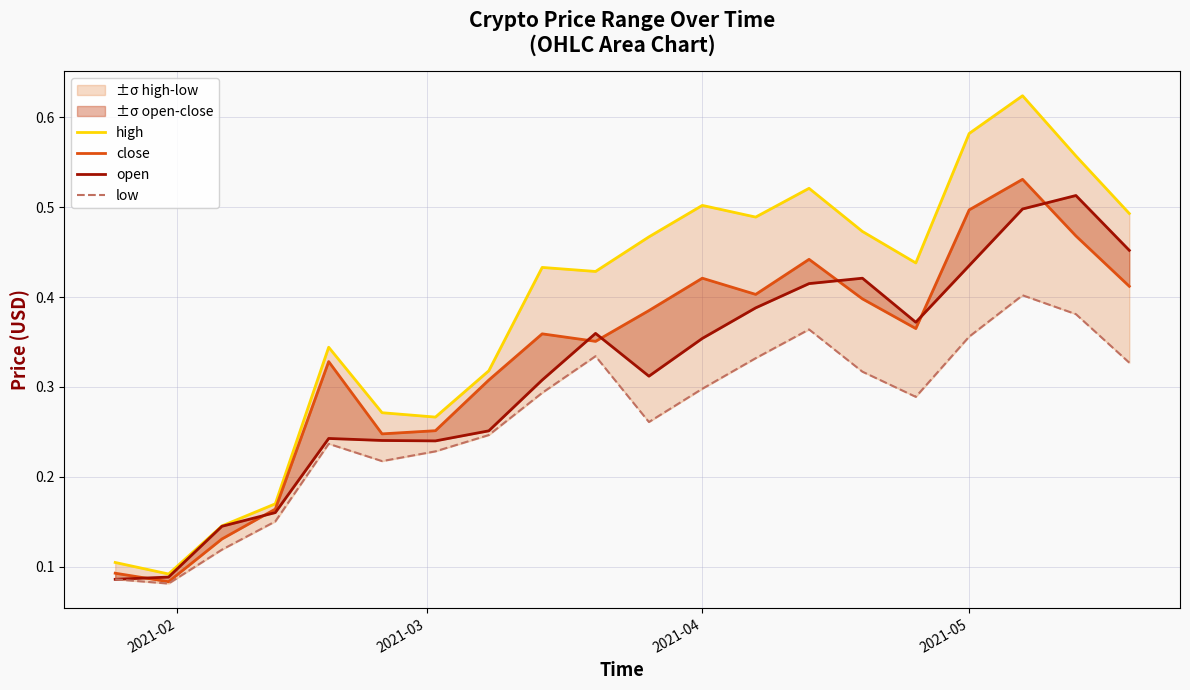

What is the average value of the low series?

0.3